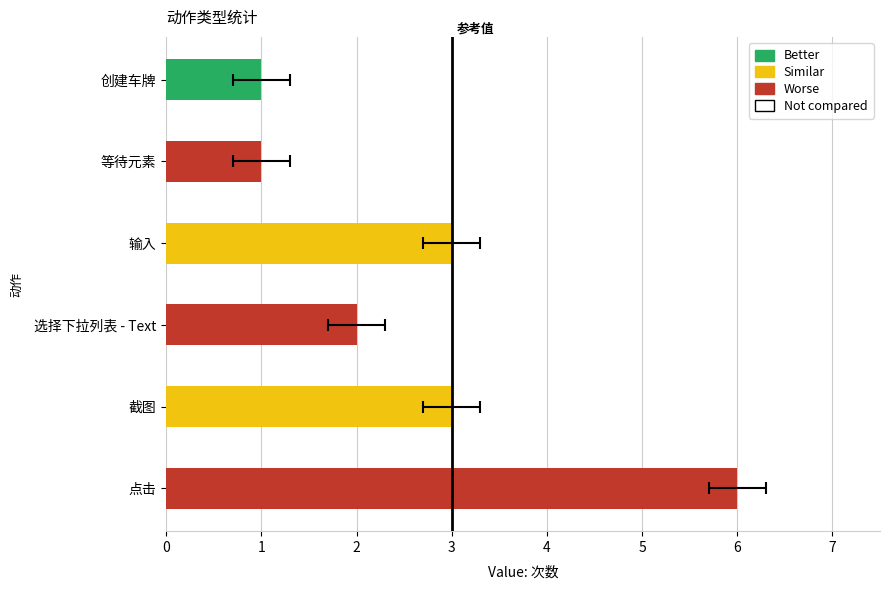

Rank the categories by value from lowest to highest.

等待元素, 创建车牌, 选择下拉列表 - Text, 截图, 输入, 点击